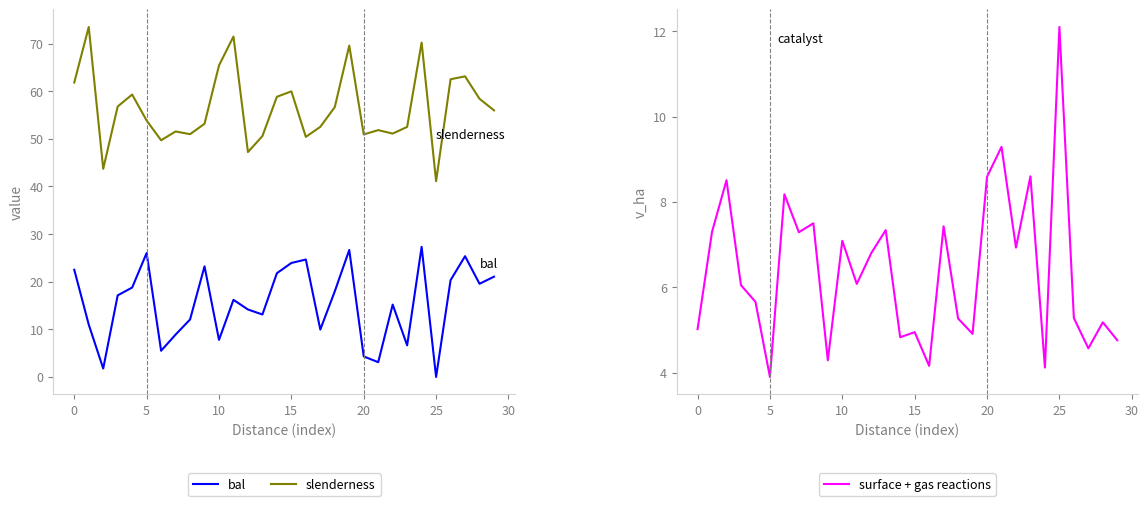

What is the label of the 16th point from the right?

14